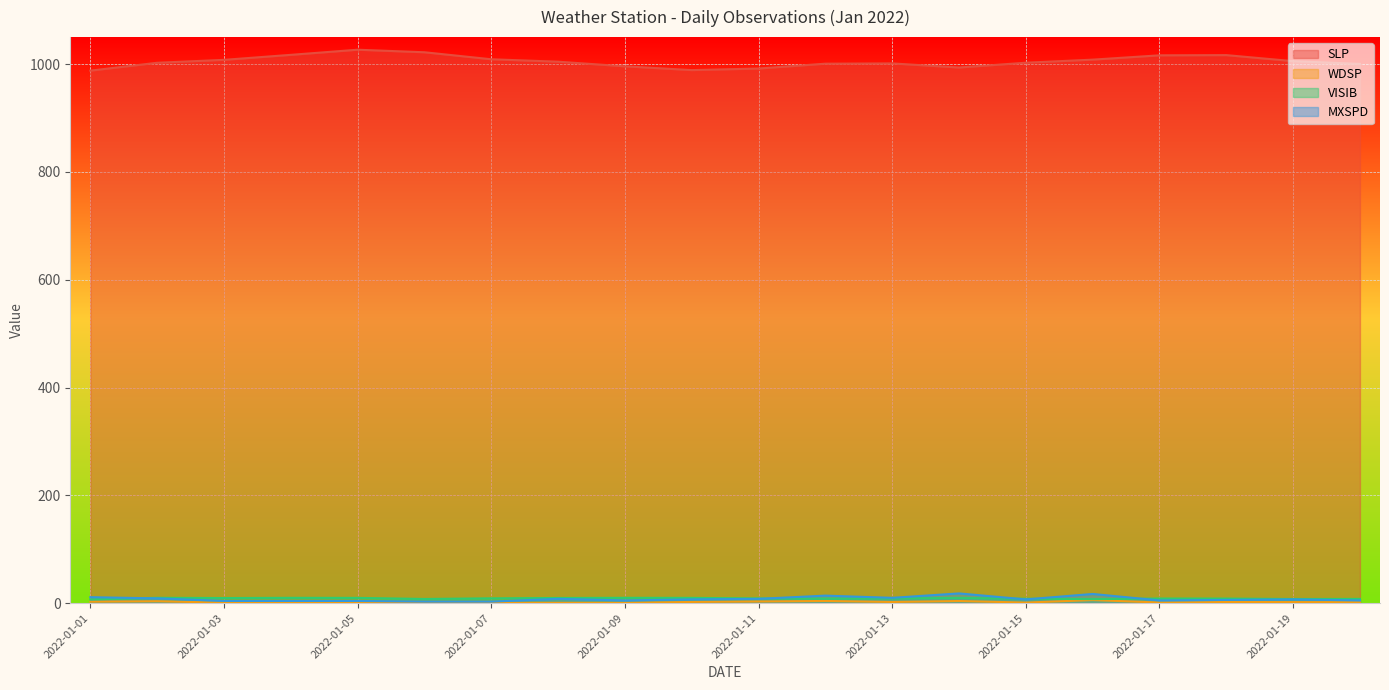

At which category does the chart reach its peak across all series?

2022-01-05